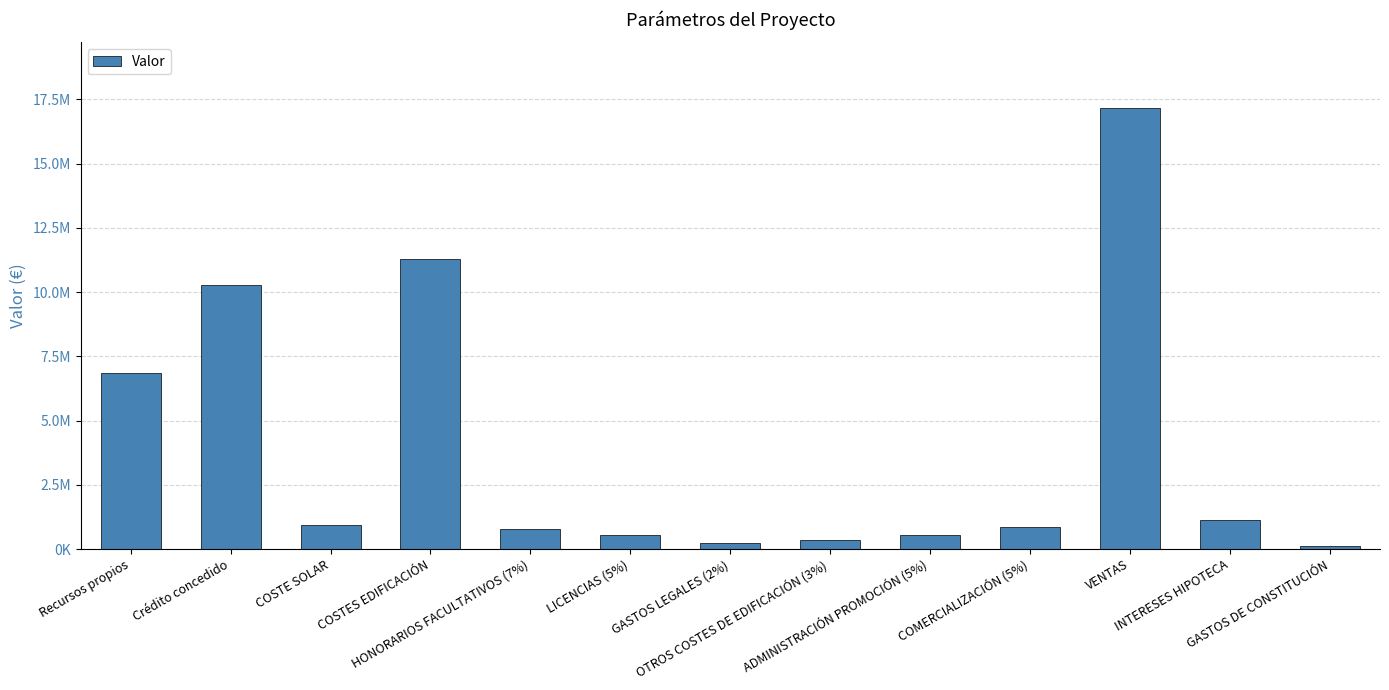

What is the sum of all values?

51096163.8